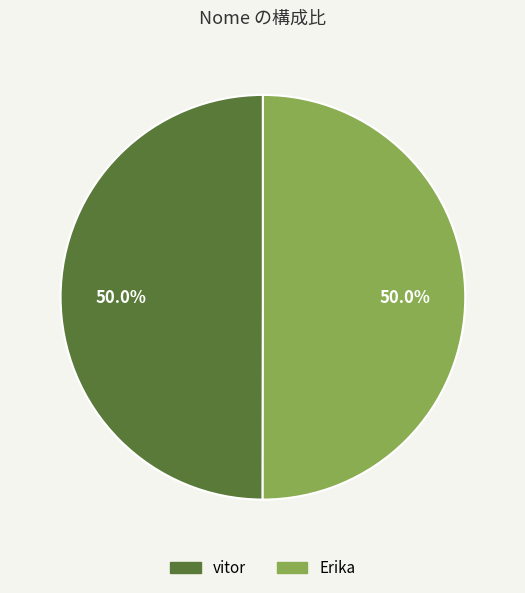

Count the number of slices in the pie.

2